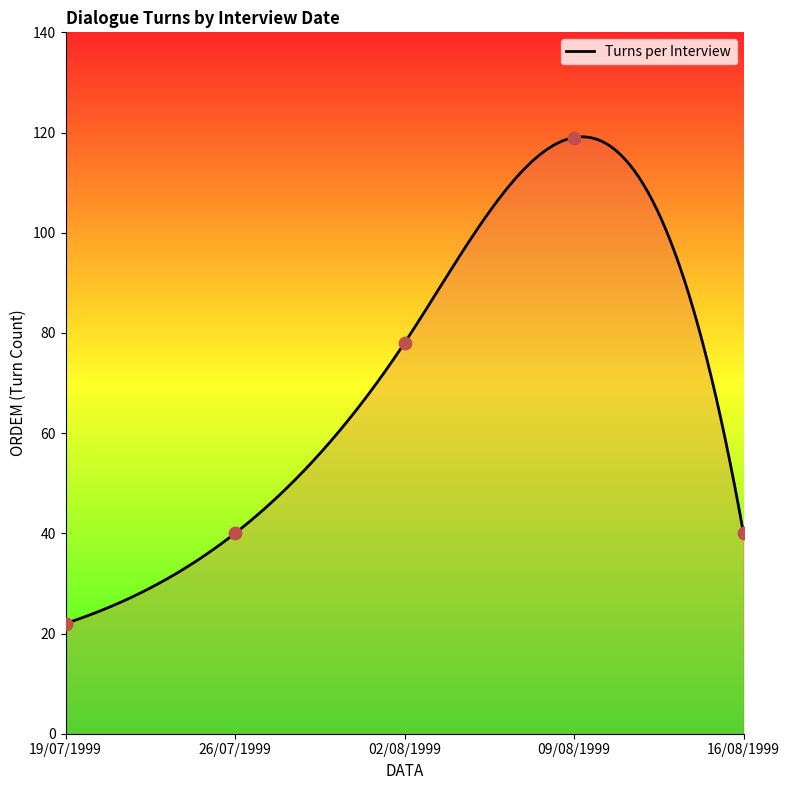

What is the ratio of the value at 19/07/1999 to the value at 02/08/1999?

0.3